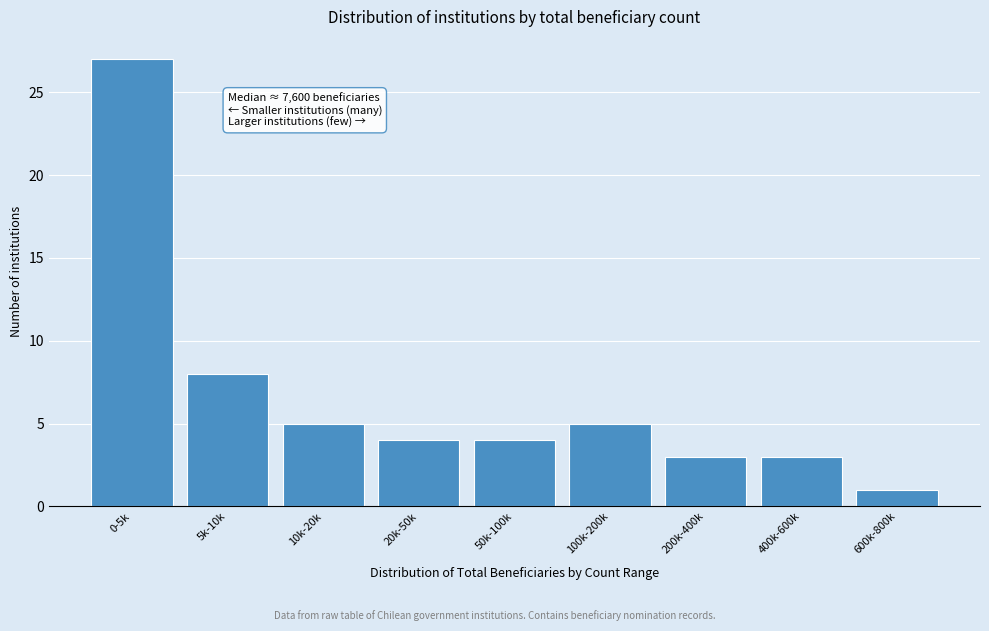

Reading left to right, transcribe all the data shown in this chart.

0-5k=27	5k-10k=8	10k-20k=5	20k-50k=4	50k-100k=4	100k-200k=5	200k-400k=3	400k-600k=3	600k-800k=1